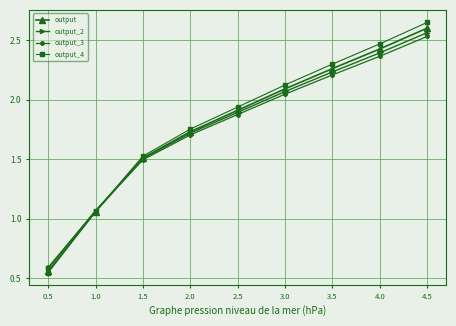

Which series has the largest range (max minus min)?

output_4